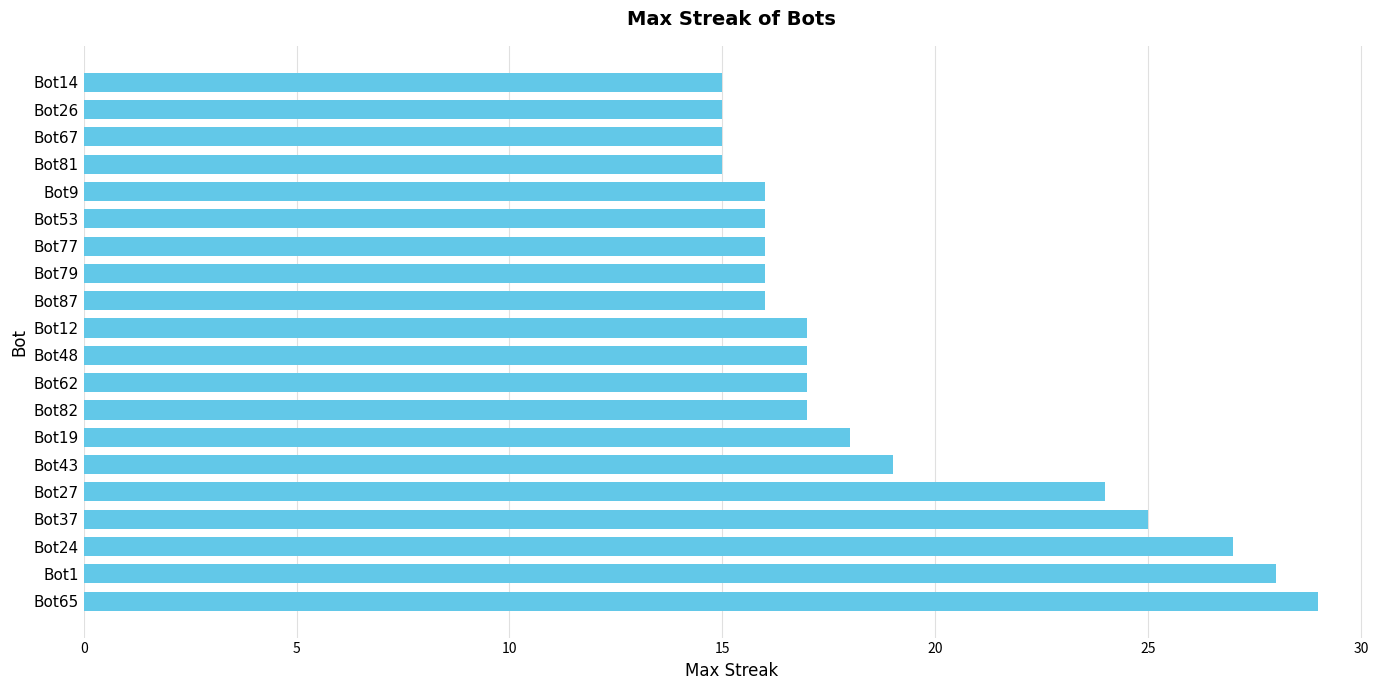

What is the difference between the second highest and second lowest values?

13